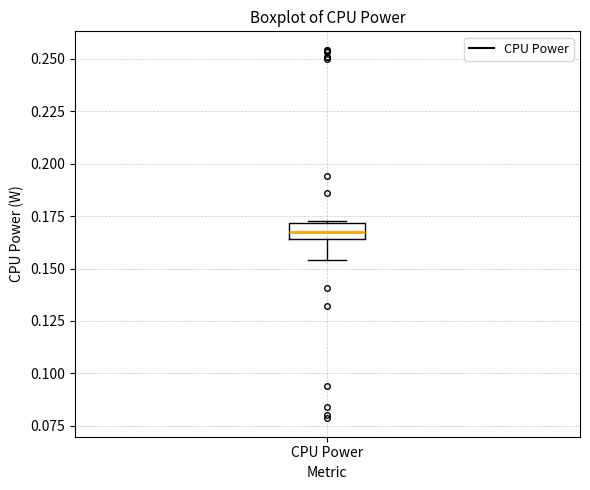

Read this box plot against the y-axis: the position of the median line, the range covered by the box, and the ends of both whiskers. The values are not printed on the chart, so give them approximately, as read against the axis.

median 0.170 (inside the box), box 0.165 to 0.170, whiskers 0.155 to 0.175